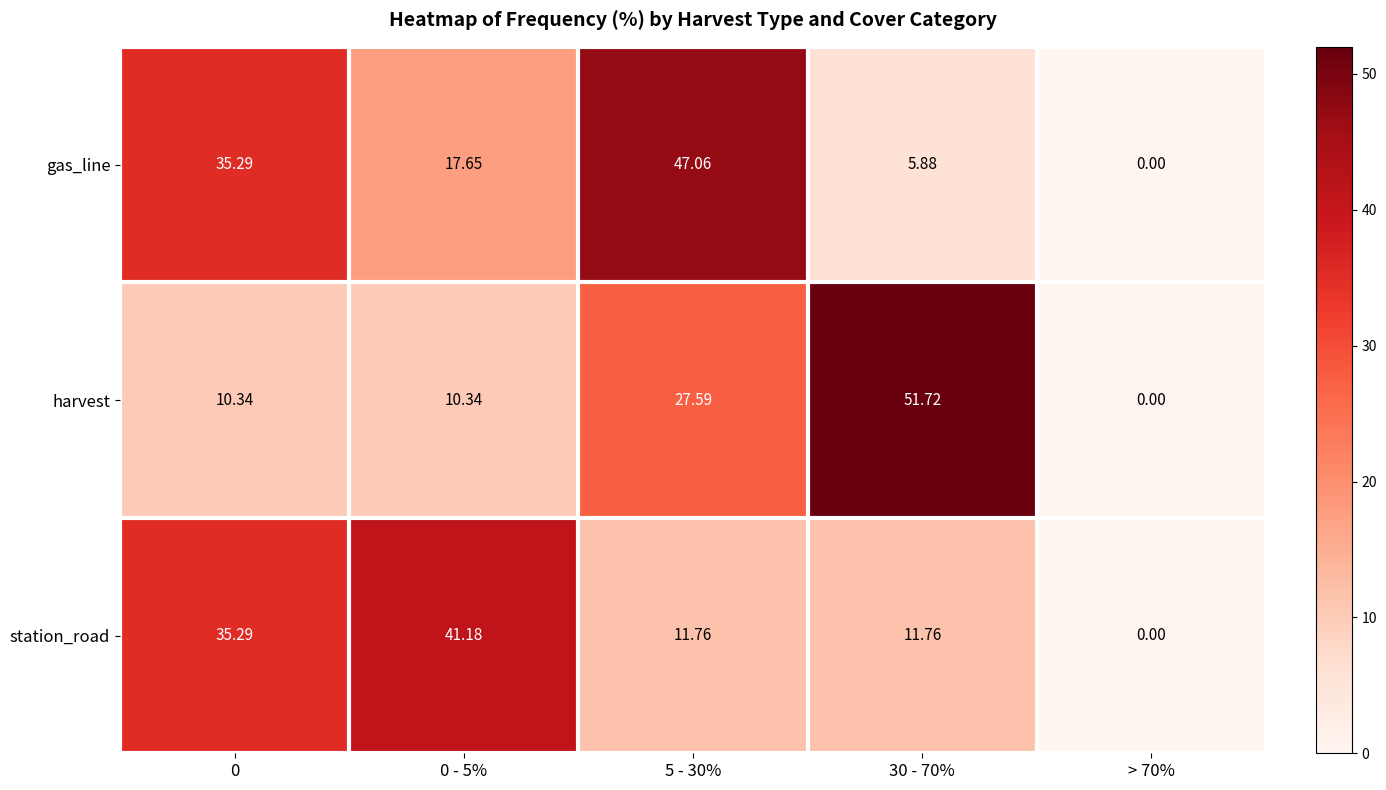

Between 0 - 5% and > 70%, which series saw the biggest shift?

station_road